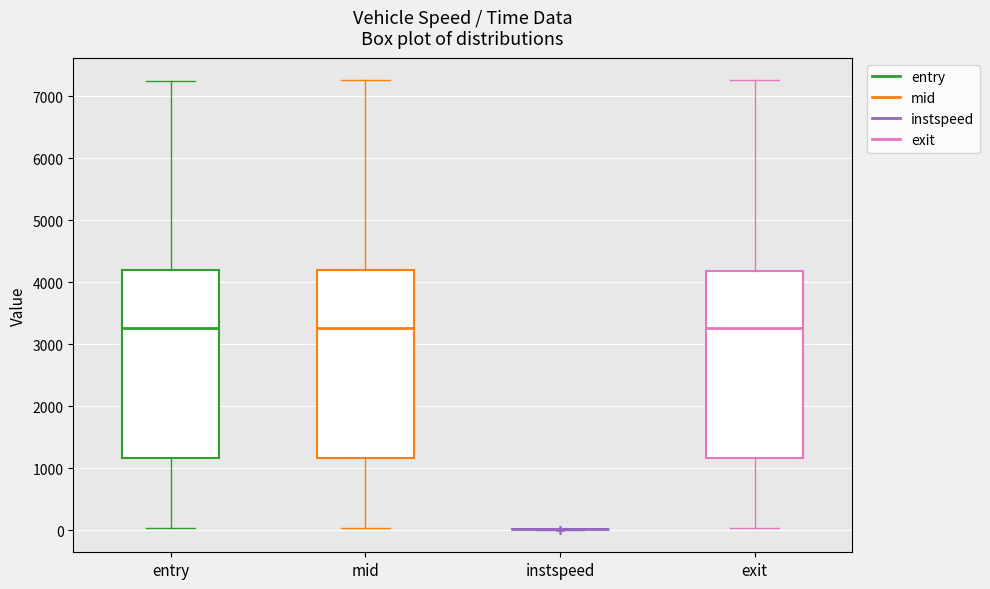

Reading left to right, transcribe this box plot: for each box, give where its median line is, the range the box spans, and where its two whiskers end, as read against the y-axis. The values are not printed on the chart, so give them approximately, as read against the axis.

entry: median 3300, box 1200 to 4200, whiskers 0 to 7200
mid: median 3300, box 1200 to 4200, whiskers 0 to 7300
instspeed: box collapsed to a line at 0, whiskers 0 to 0
exit: median 3300, box 1200 to 4200, whiskers 0 to 7300